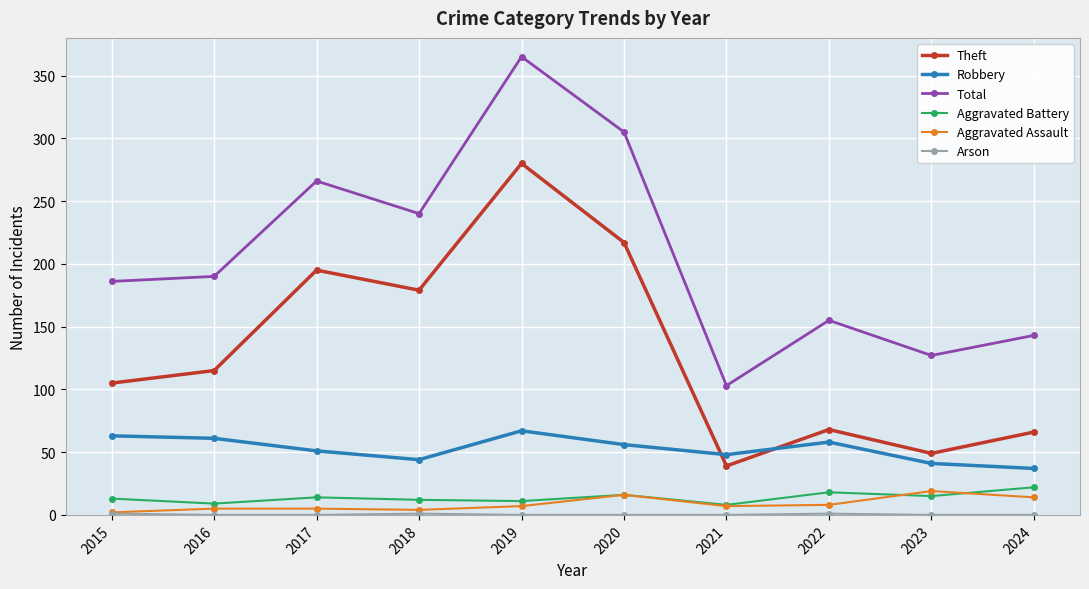

Between 2018 and 2024, which series saw the biggest shift?

Theft